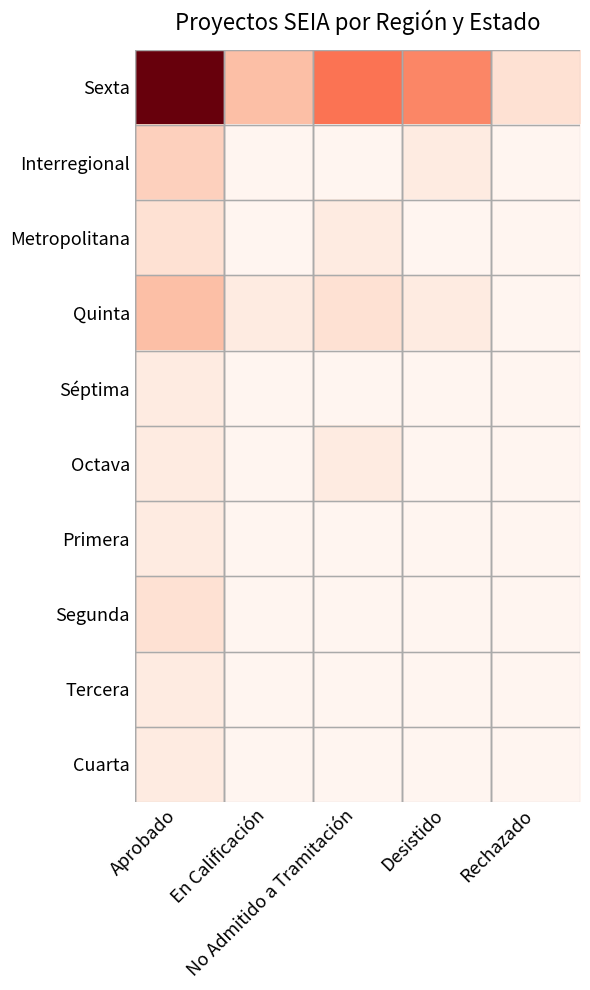

Reading left to right, what are all the values shown in this chart?

Sexta: Aprobado=17	En Calificación=4	No Admitido a Tramitación=8	Desistido=7	Rechazado=2
Interregional: Aprobado=3	En Calificación=0	No Admitido a Tramitación=0	Desistido=1	Rechazado=0
Metropolitana: Aprobado=2	En Calificación=0	No Admitido a Tramitación=1	Desistido=0	Rechazado=0
Quinta: Aprobado=4	En Calificación=1	No Admitido a Tramitación=2	Desistido=1	Rechazado=0
Séptima: Aprobado=1	En Calificación=0	No Admitido a Tramitación=0	Desistido=0	Rechazado=0
Octava: Aprobado=1	En Calificación=0	No Admitido a Tramitación=1	Desistido=0	Rechazado=0
Primera: Aprobado=1	En Calificación=0	No Admitido a Tramitación=0	Desistido=0	Rechazado=0
Segunda: Aprobado=2	En Calificación=0	No Admitido a Tramitación=0	Desistido=0	Rechazado=0
Tercera: Aprobado=1	En Calificación=0	No Admitido a Tramitación=0	Desistido=0	Rechazado=0
Cuarta: Aprobado=1	En Calificación=0	No Admitido a Tramitación=0	Desistido=0	Rechazado=0